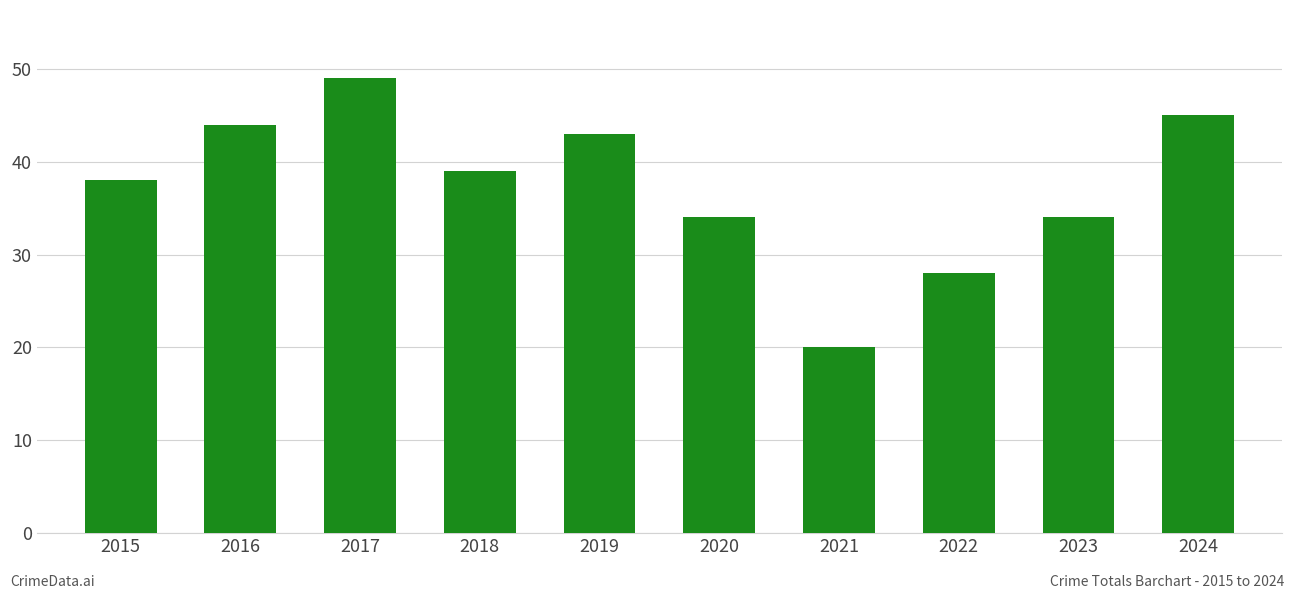

What is the value of the 4th bar from the left?

39